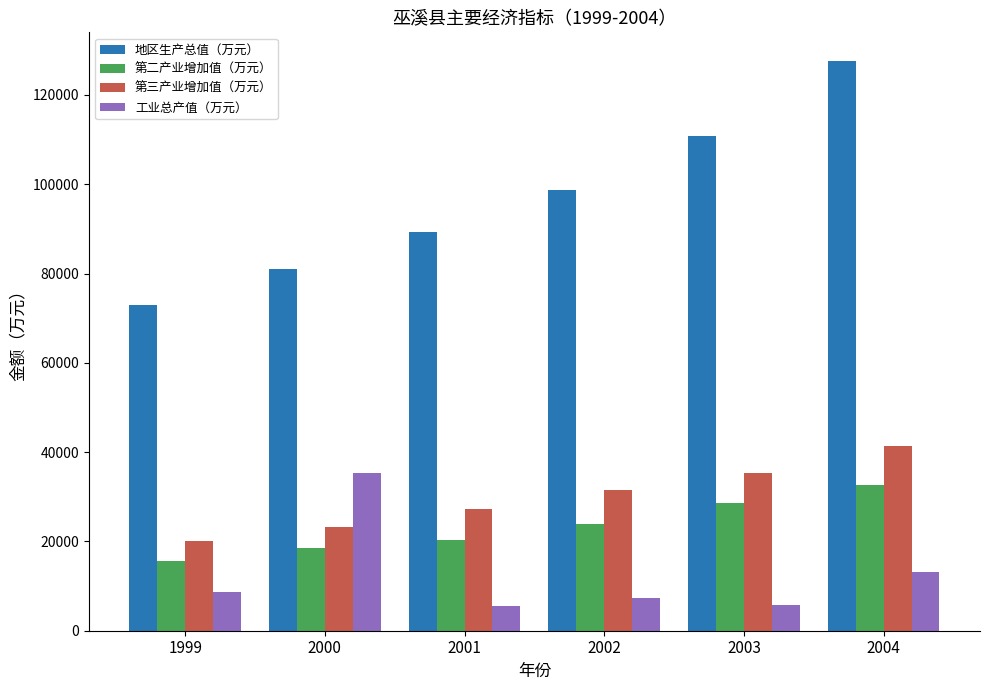

How many 地区生产总值（万元） values are between 81038 and 110783?

4